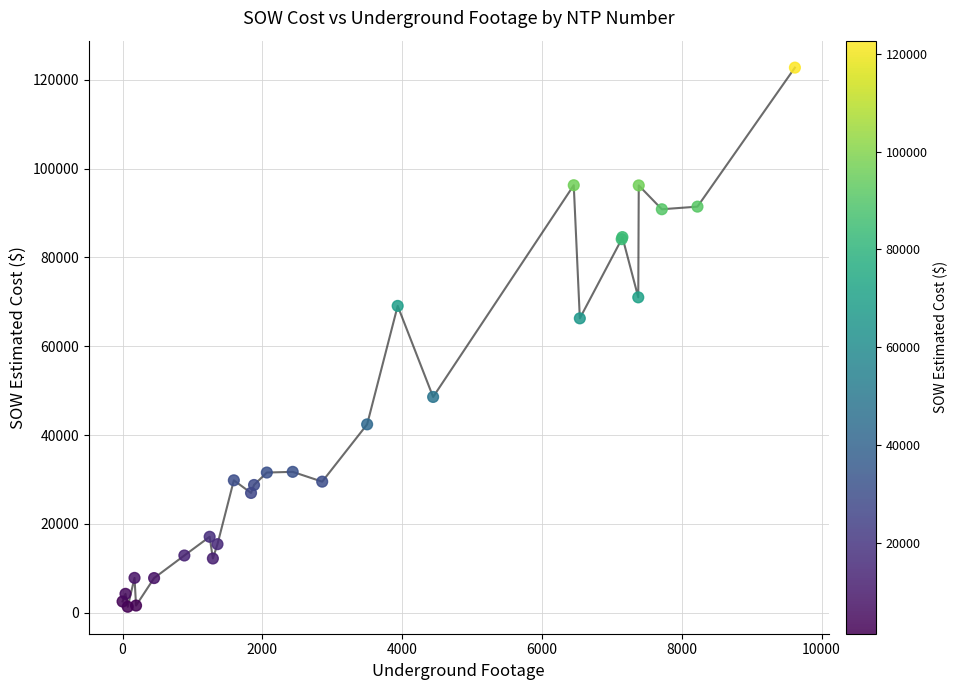

What Y value in the scatter plot is closest to 62029?

66271.5